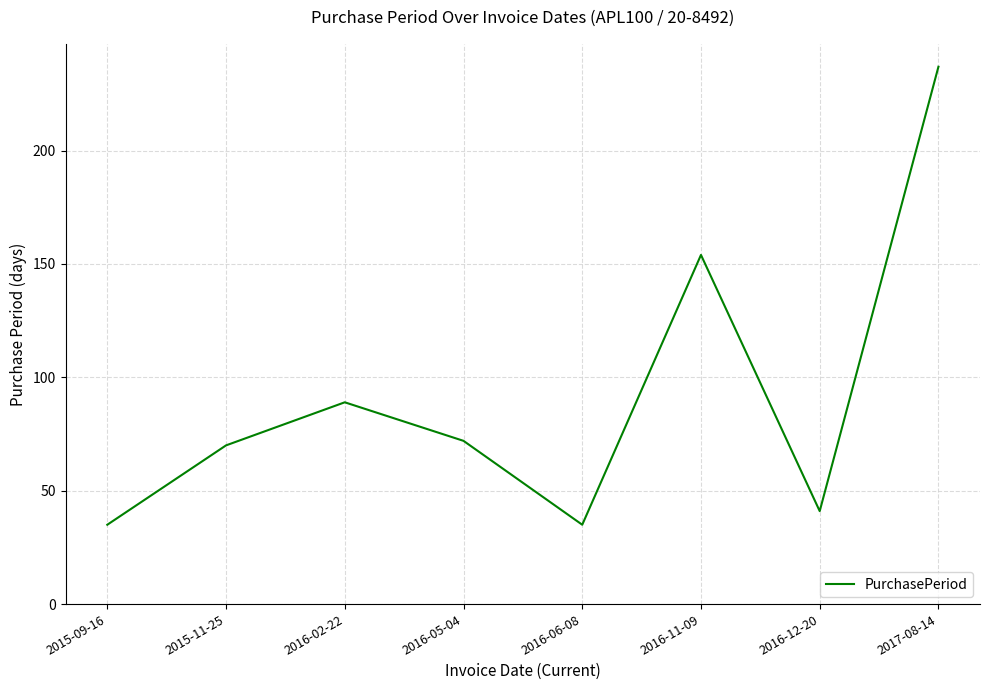

Where does the data first go above 72?

2016-02-22